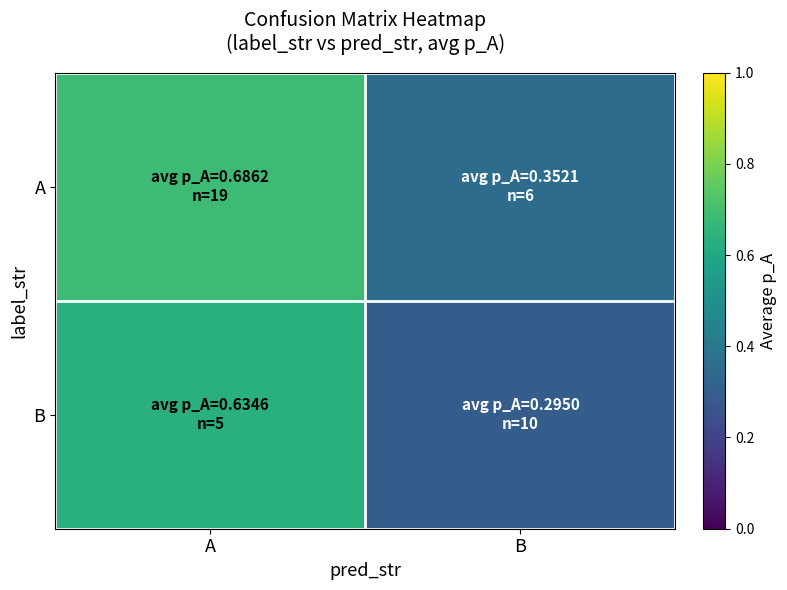

Which series has the largest range (max minus min)?

B